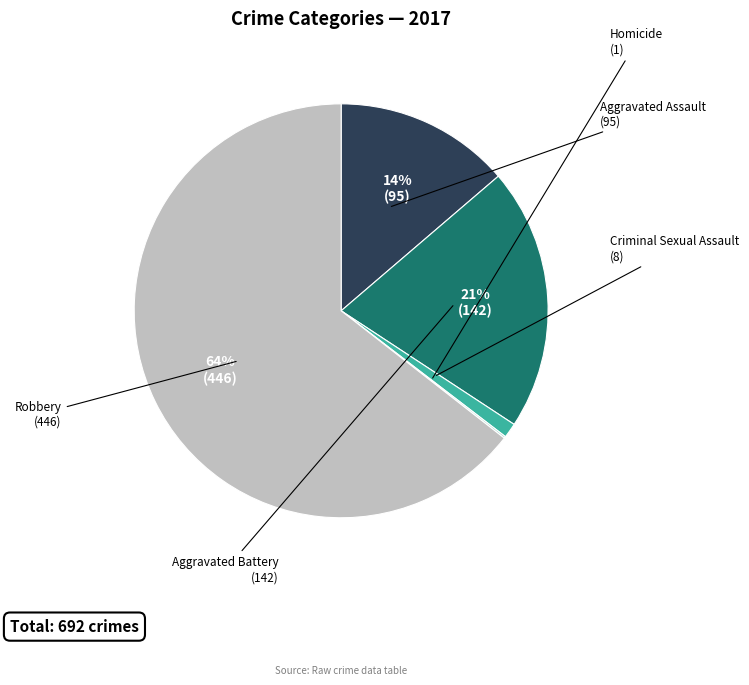

Which category has the biggest portion of the pie?

Robbery